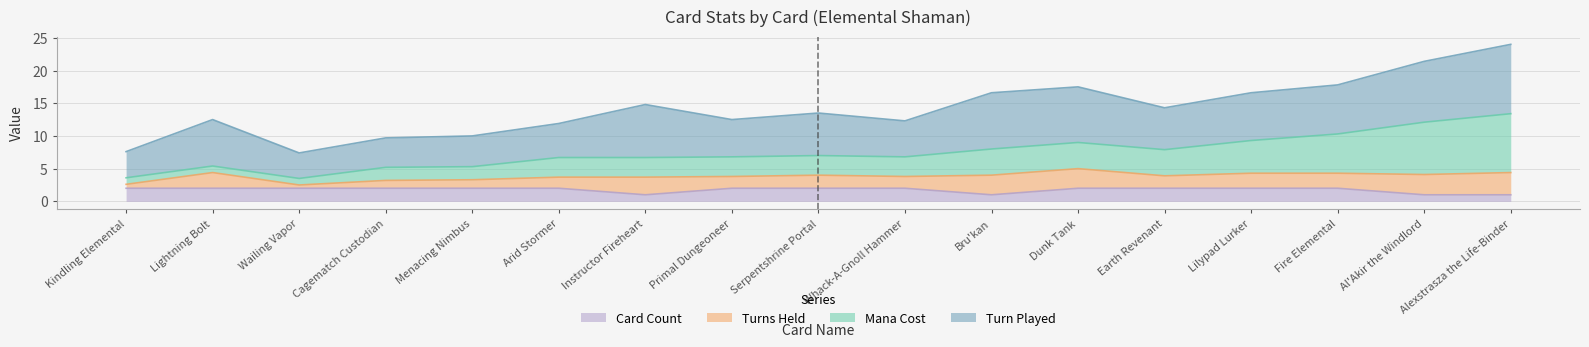

True or false: Card Count and Mana Cost cross at least once.

False